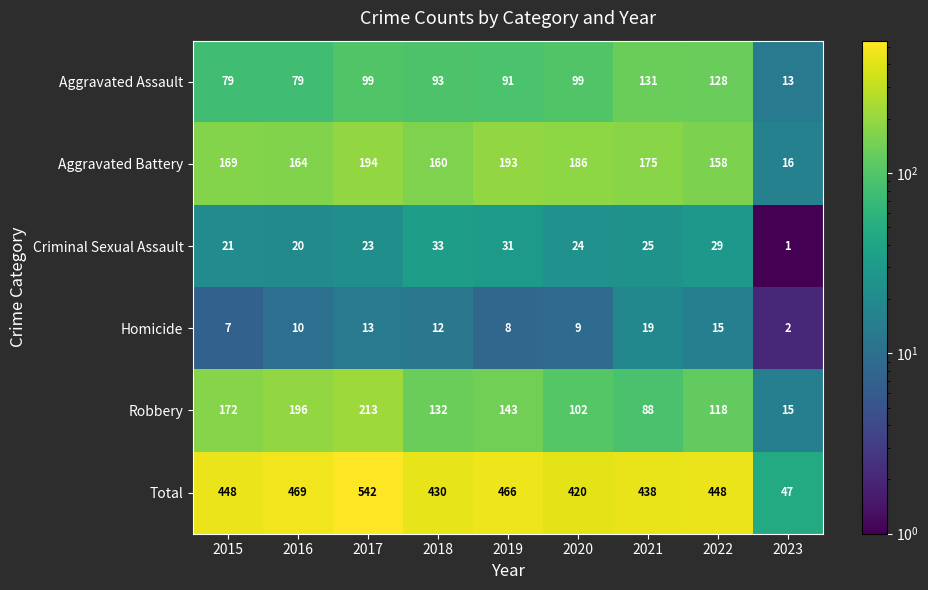

What is the maximum value shown in the chart?

542